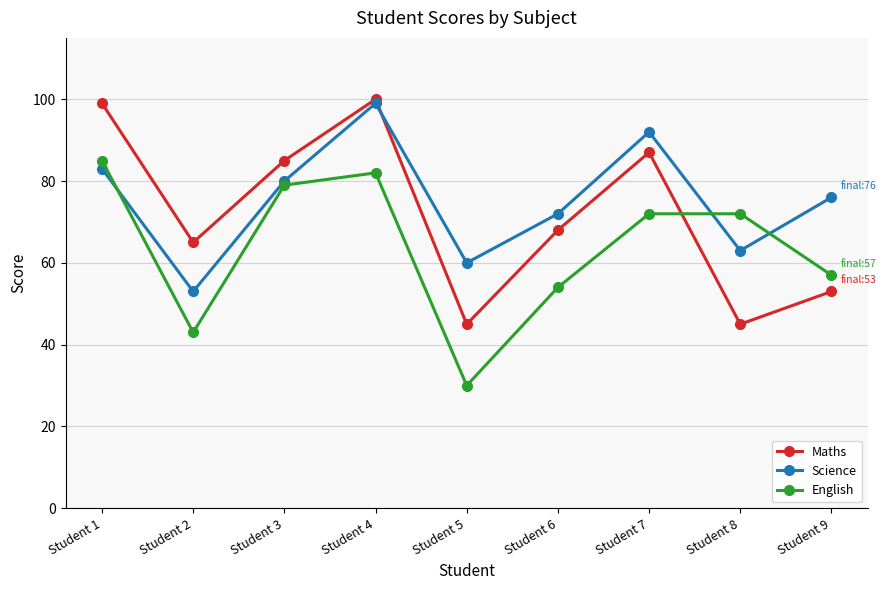

In Maths, how many points are lower than both neighbors (excluding endpoints)?

3